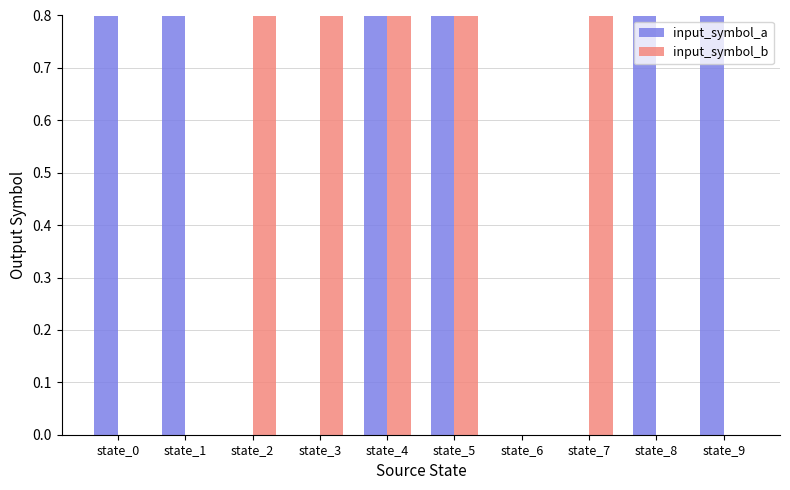

Between state_7 and state_8, which series saw the biggest shift?

input_symbol_a